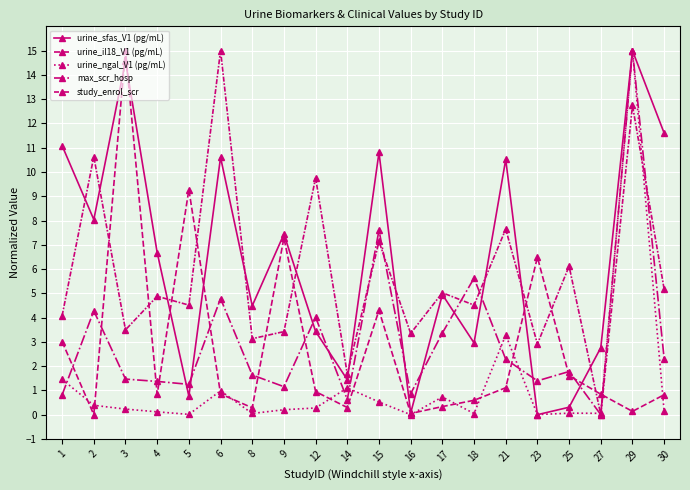

At which category is the sum across all series the highest?

29